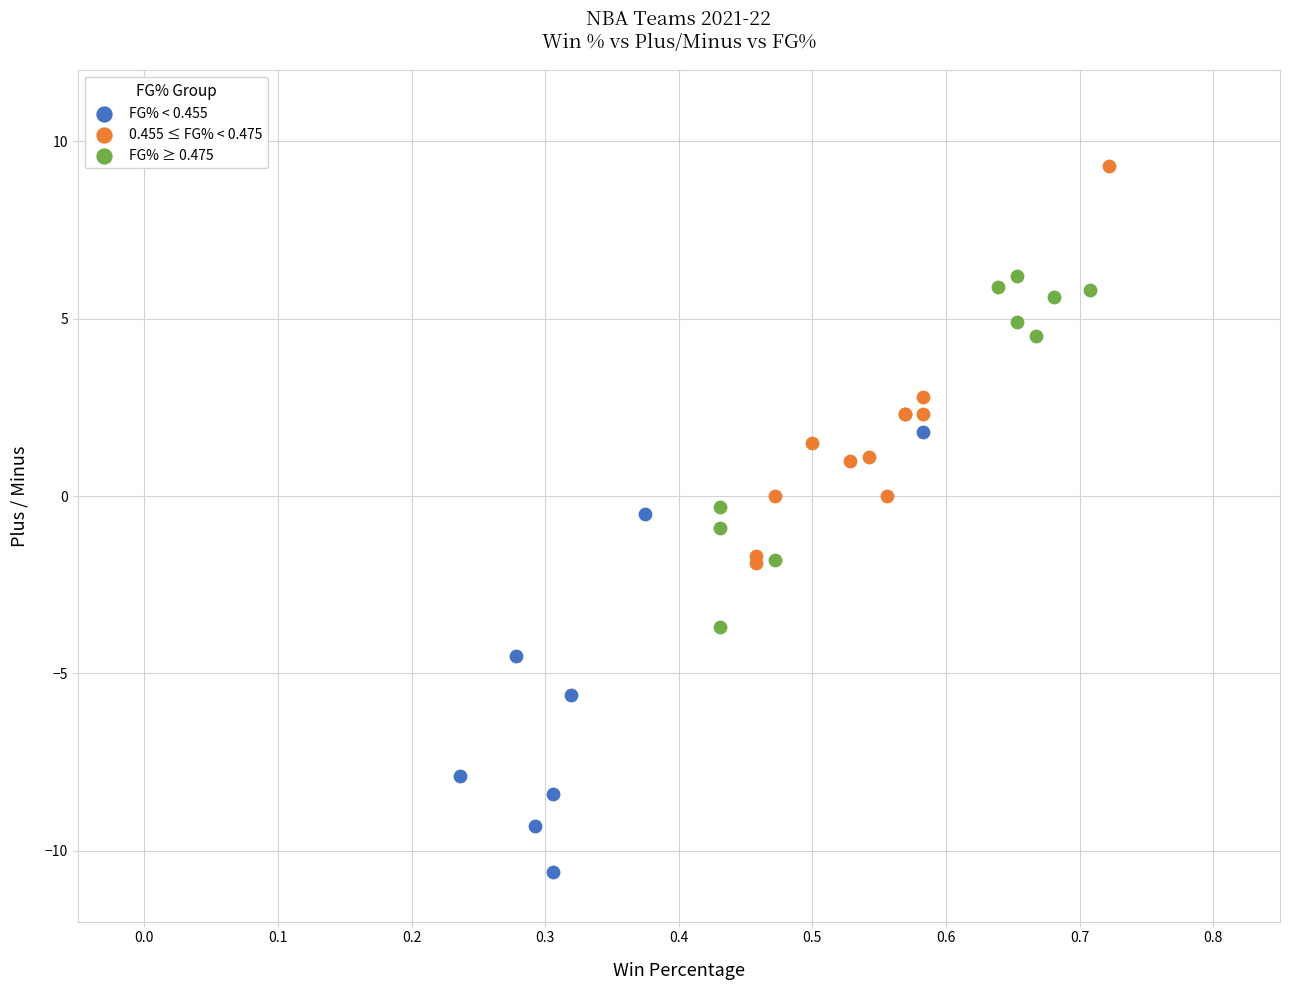

Which series reaches the maximum Y coordinate?

0.455 ≤ FG% < 0.475